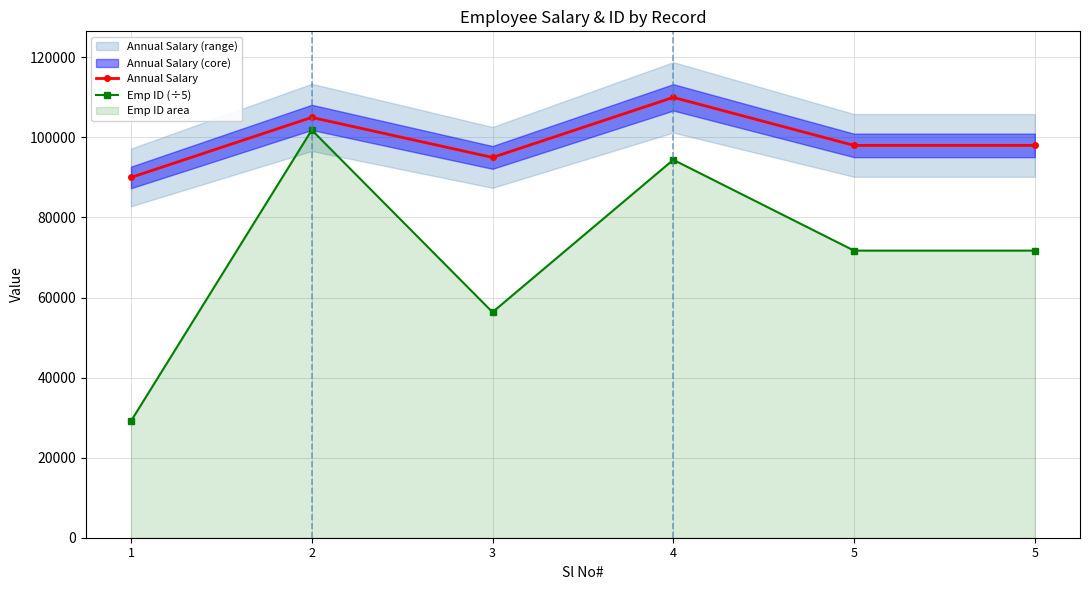

At which label does Emp ID (÷5) first exceed 71720?

2